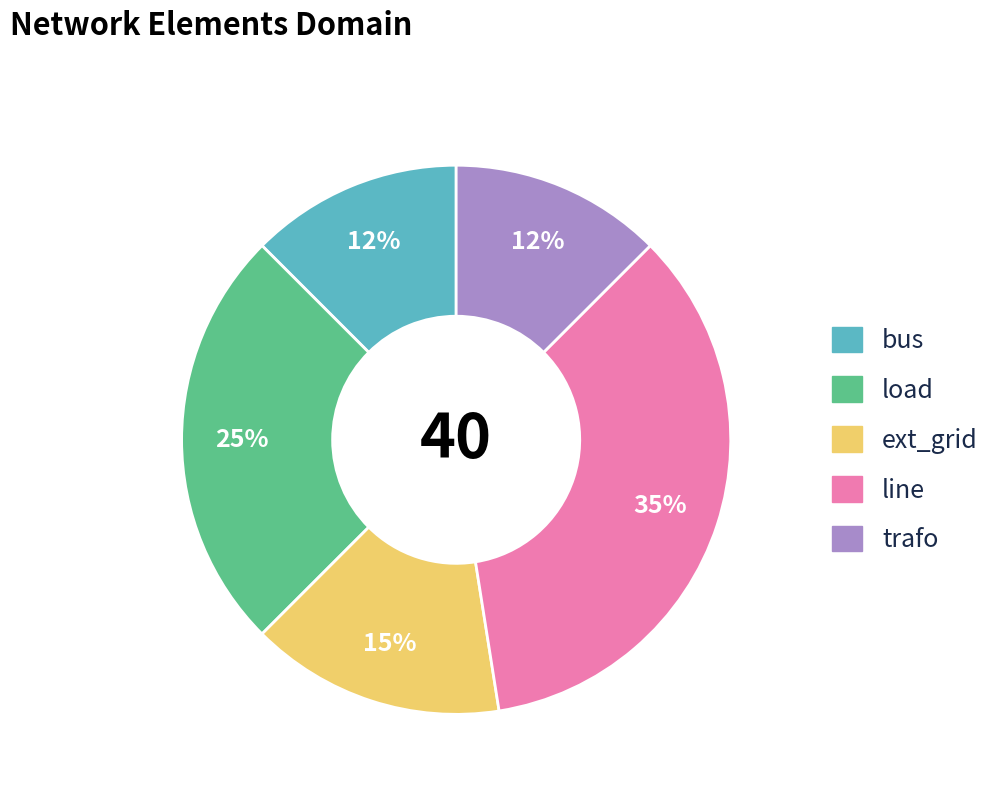

True or false: line accounts for 2% of the total.

False